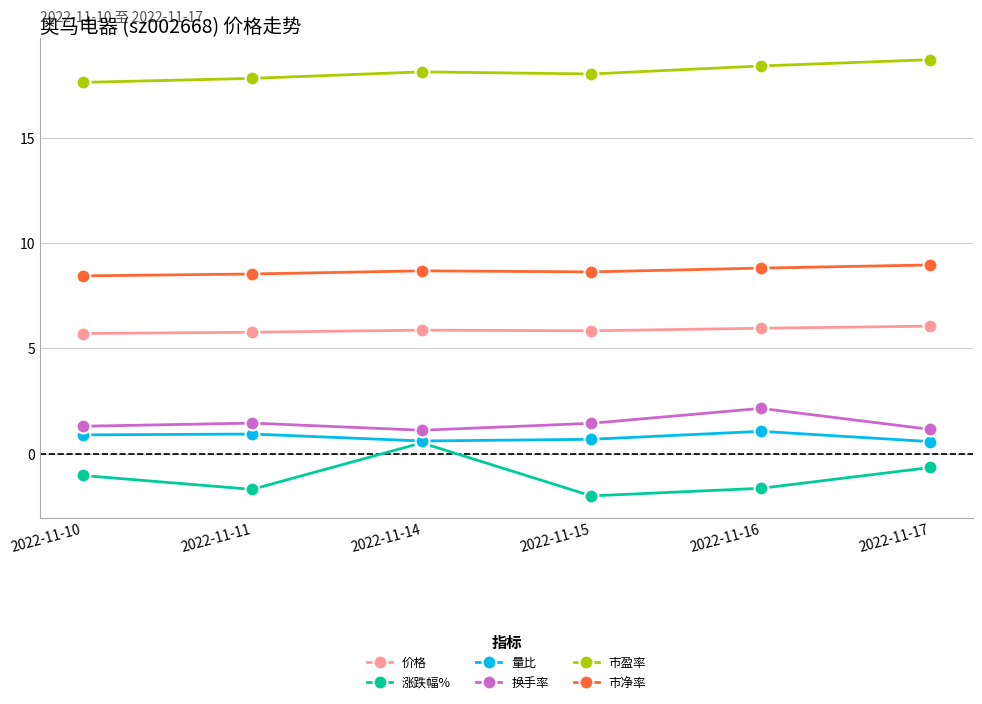

What is the total value across all series at 2022-11-17?

34.8